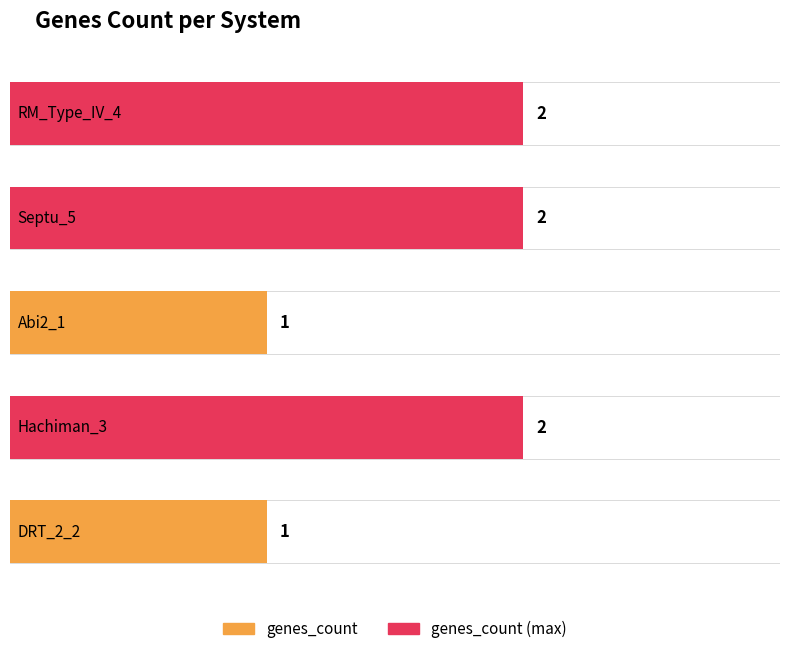

Where is the data nearest to the value 1?

Abi2_1